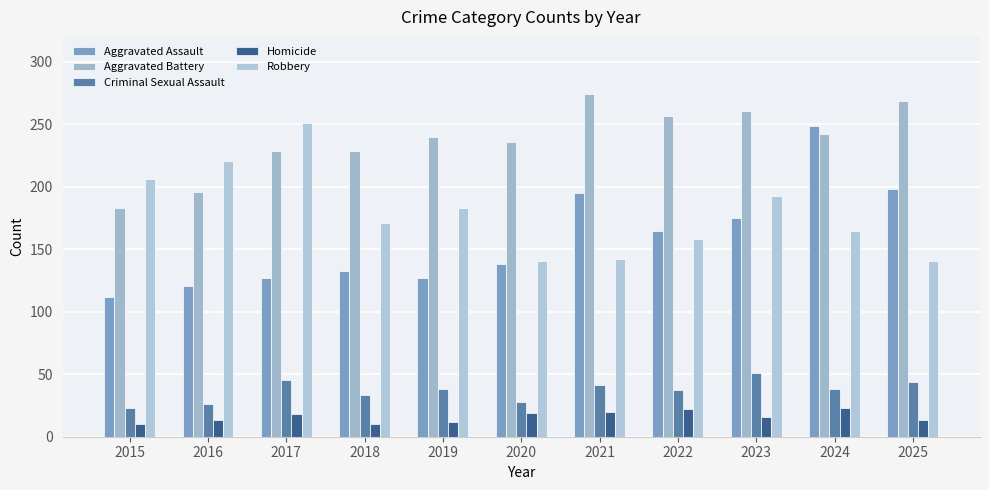

At which label does Robbery reach its peak?

2017